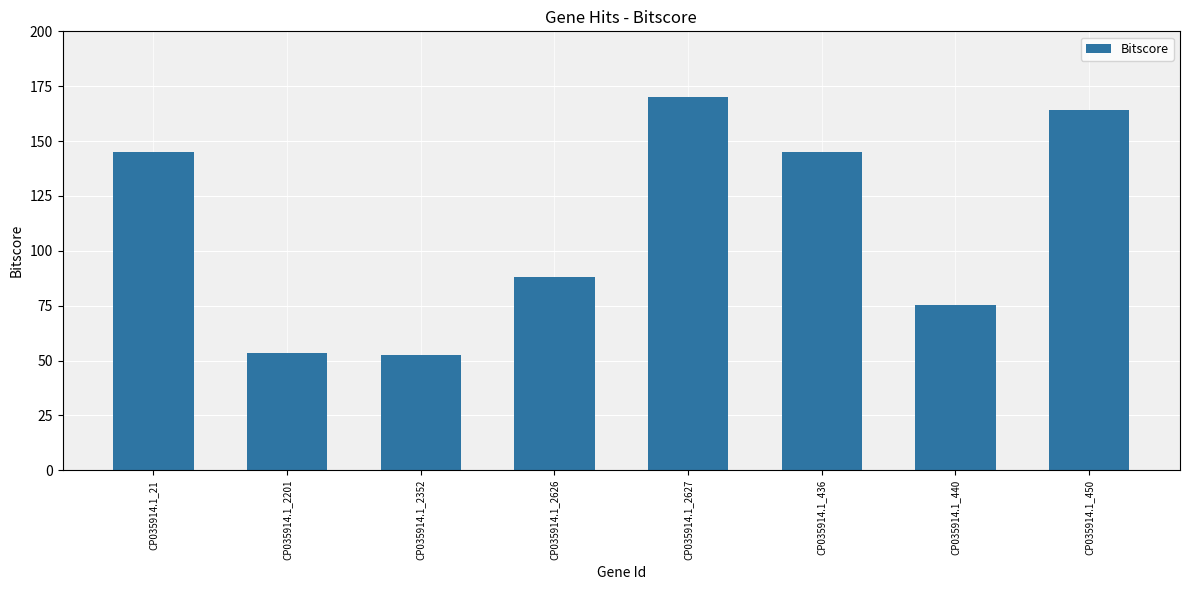

The value at CP035914.1_2352 is 52.5. True or false?

True